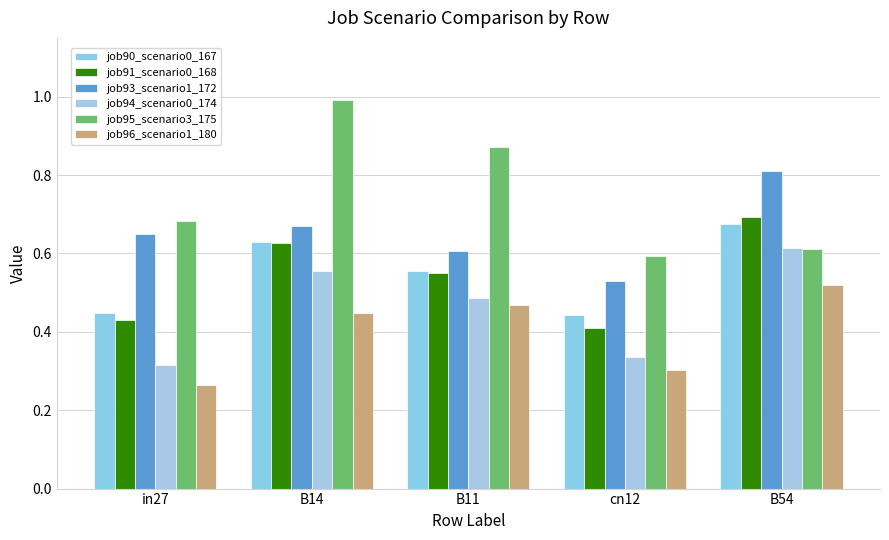

What is the difference between the highest and lowest values at B54?

0.3